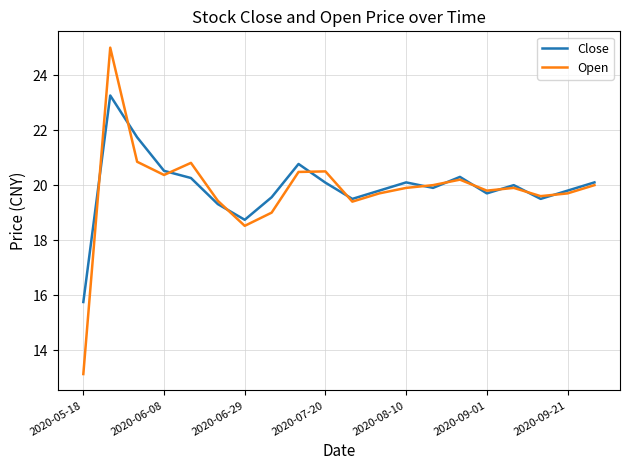

True or false: Close has more than 0 interior local peaks.

True